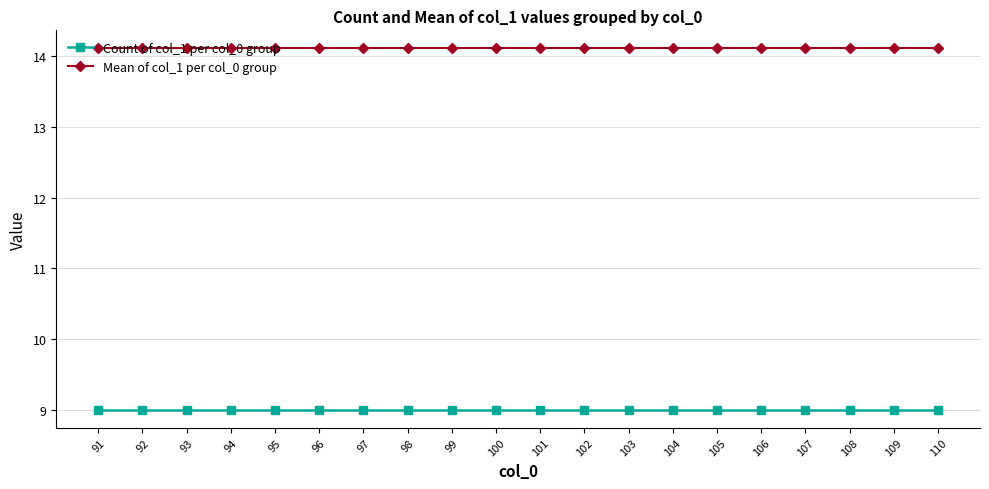

Is the value of Count of col_1 per col_0 group at 105 greater than the value of Mean of col_1 per col_0 group at 105?

No